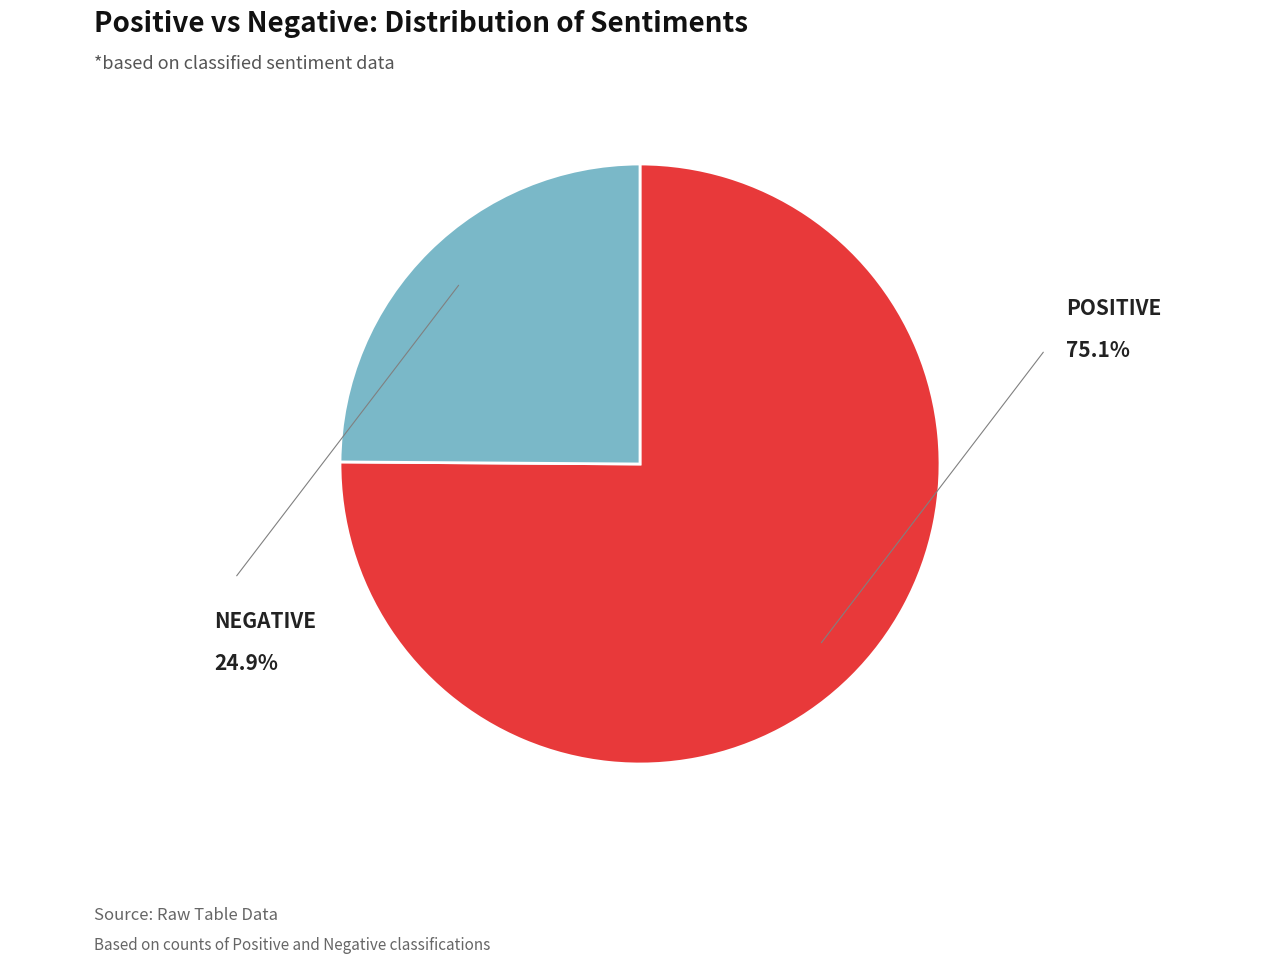

Is there any slice that represents more than half of the pie?

Yes